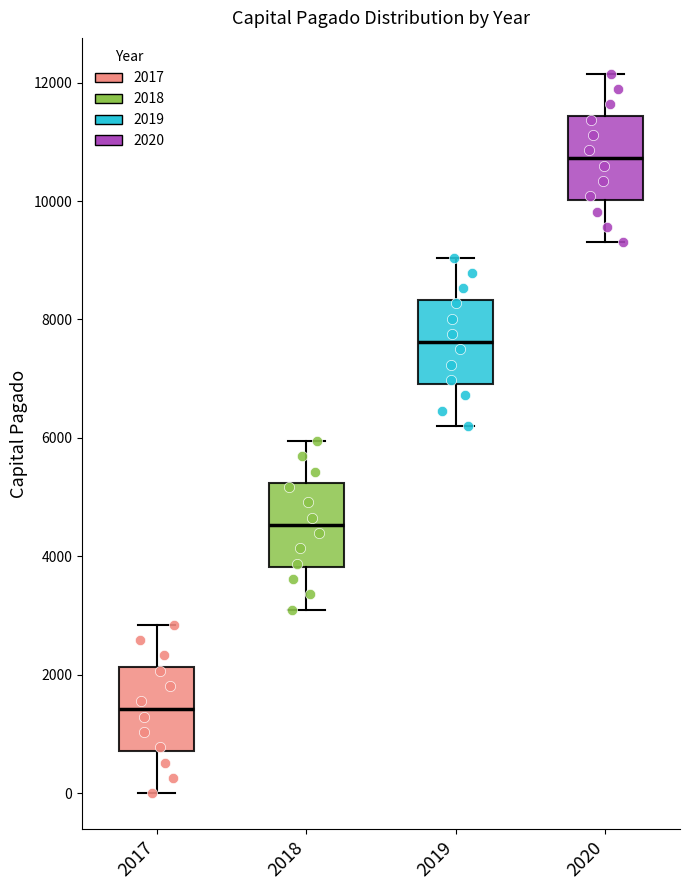

Reading left to right, transcribe this box plot: for each box, give where its median line is, the range the box spans, and where its two whiskers end, as read against the y-axis. The values are not printed on the chart, so give them approximately, as read against the axis.

2017: median 1400, box 800 to 2200, whiskers 0 to 2800
2018: median 4600, box 3800 to 5200, whiskers 3200 to 6000
2019: median 7600, box 7000 to 8400, whiskers 6200 to 9000
2020: median 10800, box 10000 to 11400, whiskers 9400 to 12200